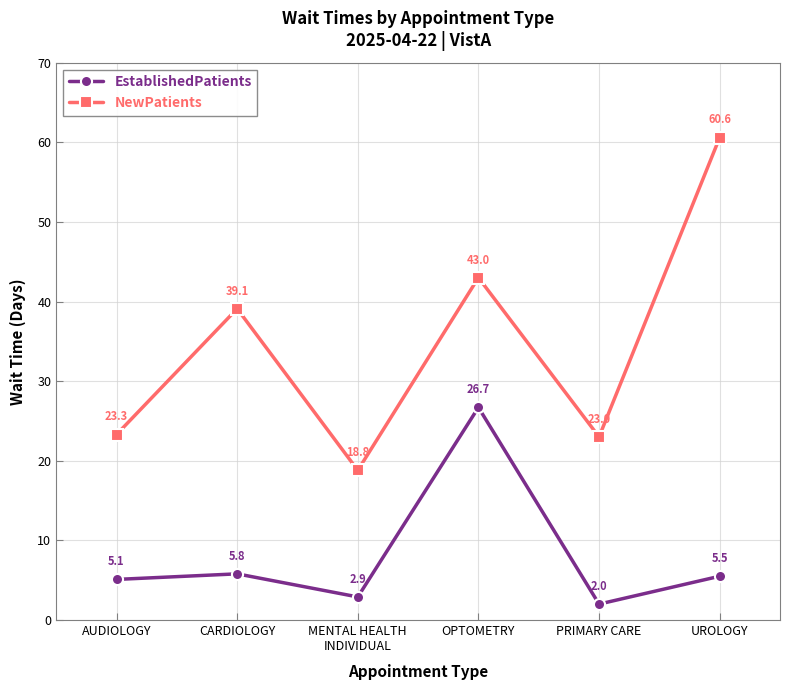

True or false: NewPatients and EstablishedPatients intersect in this chart.

False